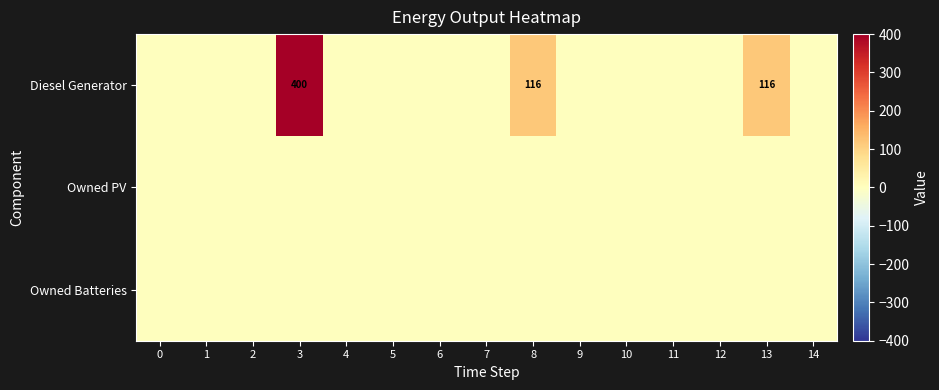

Is it true that Diesel Generator equals 82 at 3?

False